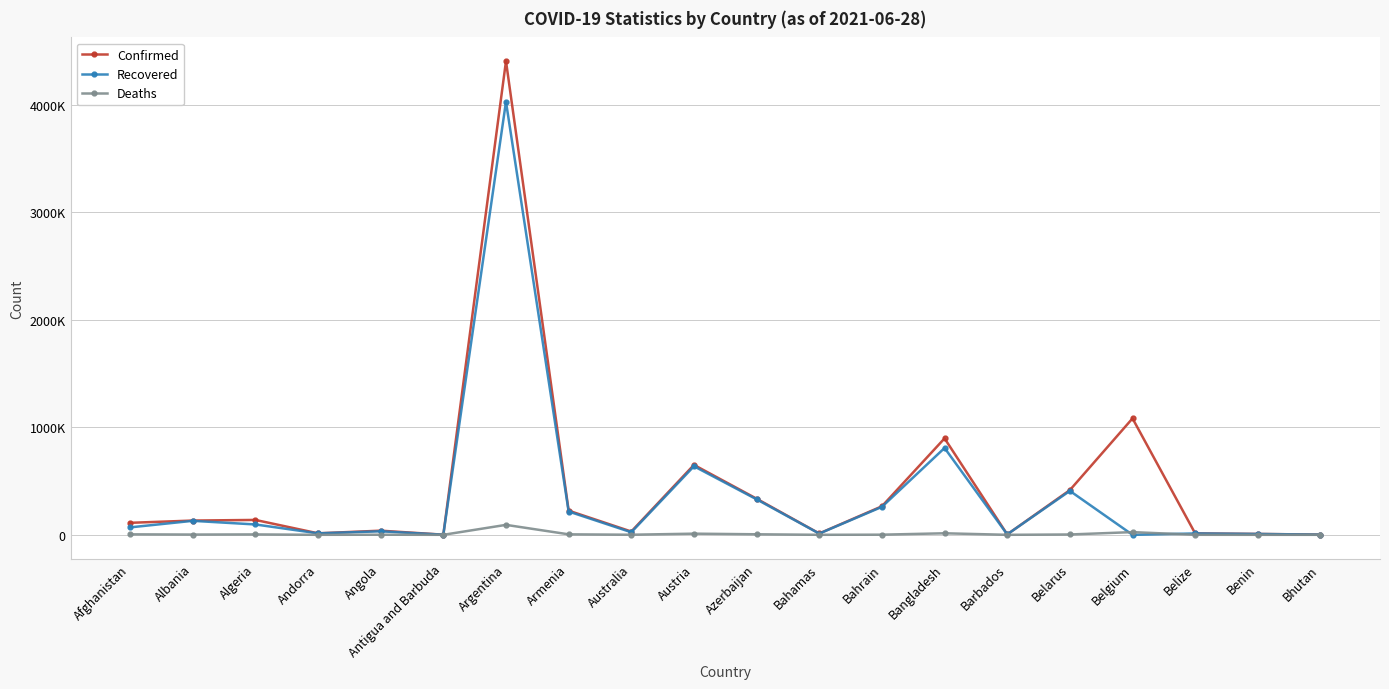

What is the maximum value shown in the chart?

4405247